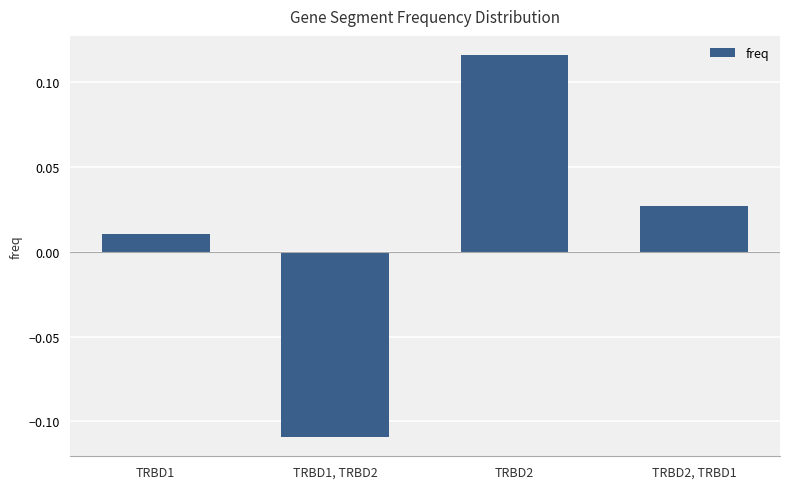

Where is the data nearest to the value 0?

TRBD1